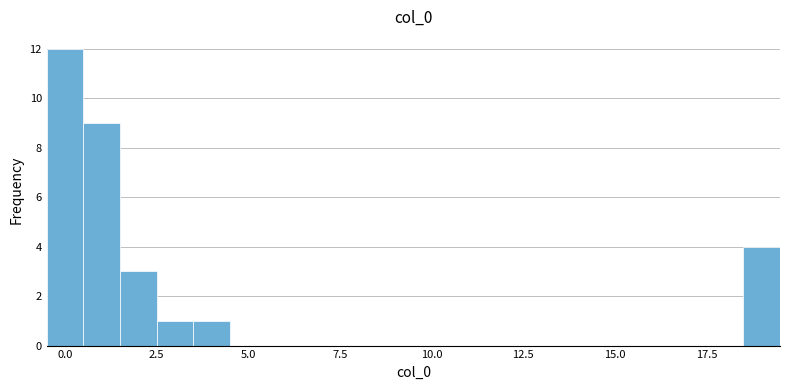

Read against the x-axis, roughly where is the centre of the tallest bar?

0.0